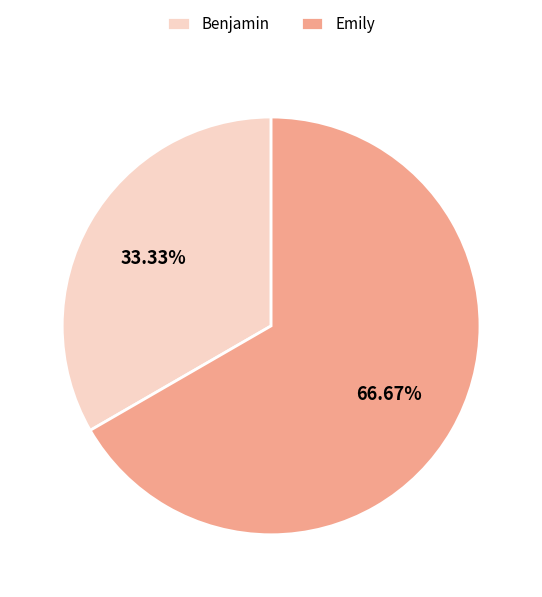

How many segments does this pie chart have?

2